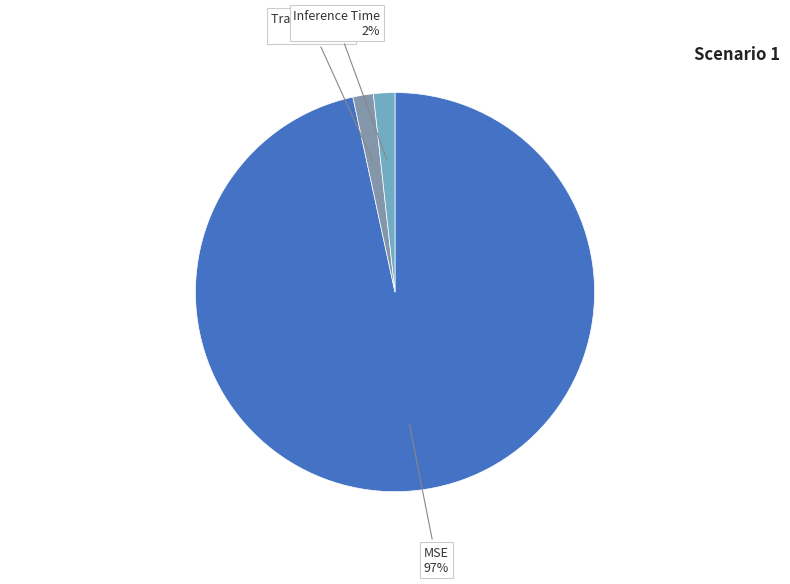

To the nearest percent, what is the average slice percentage?

33%